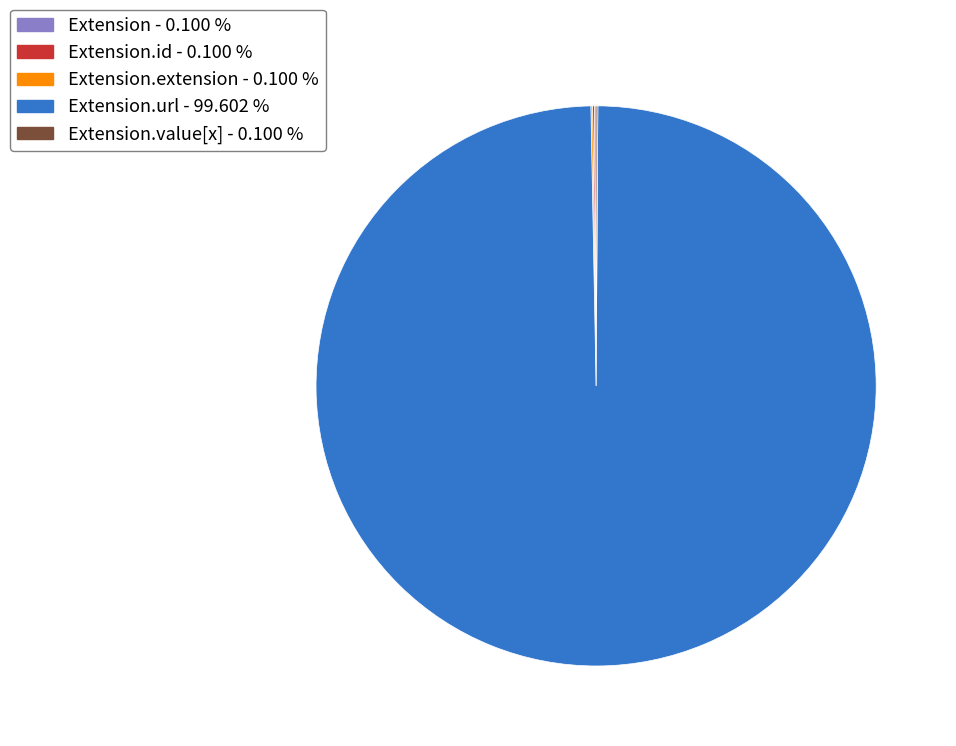

Does any single category account for the majority?

Yes